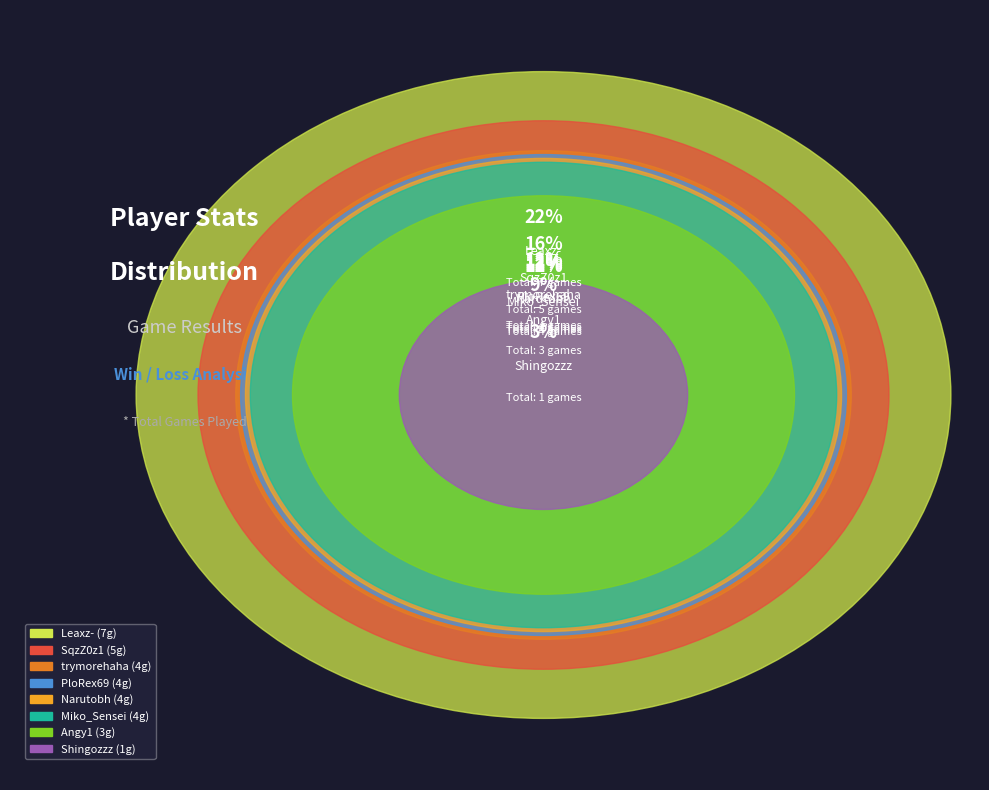

True or false: trymorehaha accounts for 12% of the total.

True